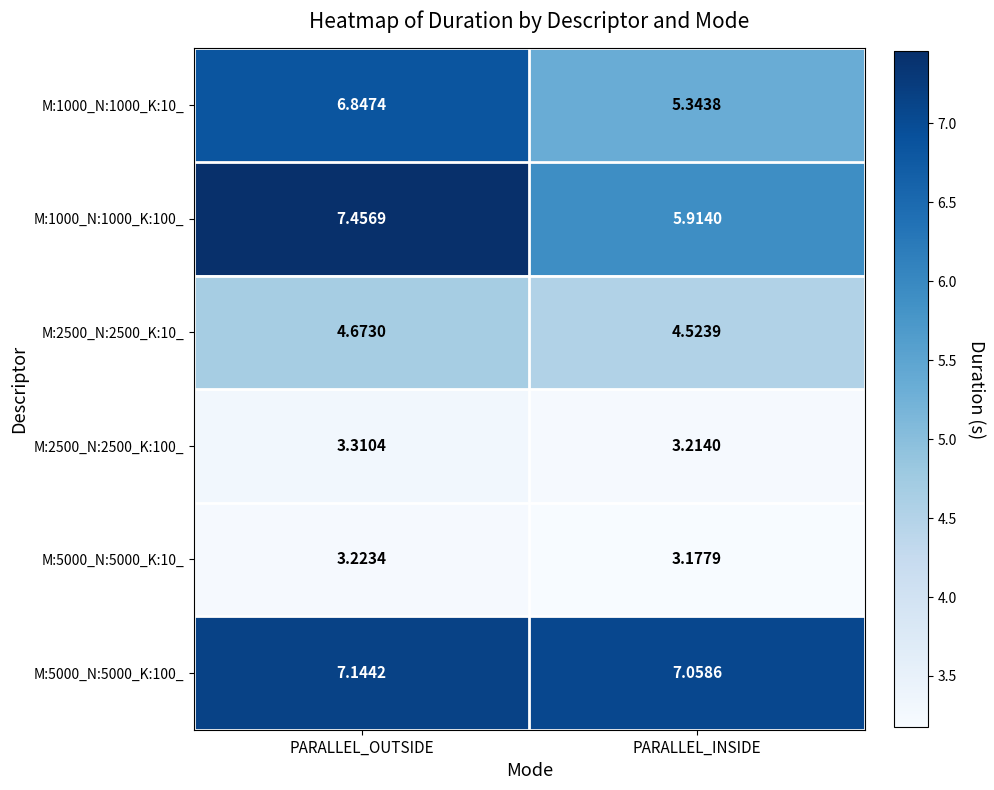

List the labels in order of M:2500_N:2500_K:100_ value, smallest first.

PARALLEL_INSIDE, PARALLEL_OUTSIDE